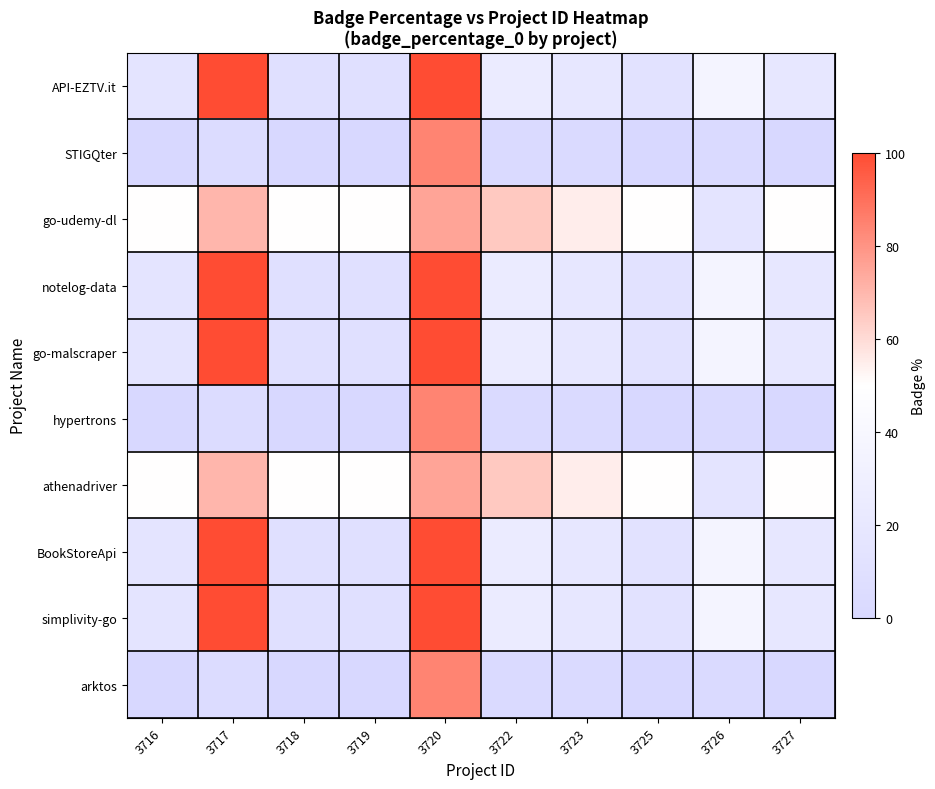

At which category is the sum across all series the highest?

3720